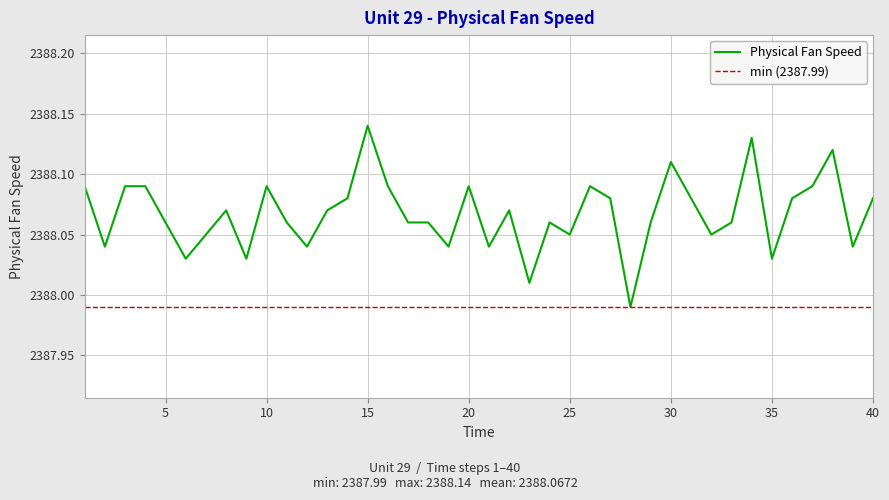

Reading right to left, extract all data points from this chart.

40=2388.1	39=2388.0	38=2388.1	37=2388.1	36=2388.1	35=2388.0	34=2388.1	33=2388.1	32=2388.1	31=2388.1	30=2388.1	29=2388.1	28=2388.0	27=2388.1	26=2388.1	25=2388.1	24=2388.1	23=2388.0	22=2388.1	21=2388.0	20=2388.1	19=2388.0	18=2388.1	17=2388.1	16=2388.1	15=2388.1	14=2388.1	13=2388.1	12=2388.0	11=2388.1	10=2388.1	9=2388.0	8=2388.1	7=2388.1	6=2388.0	5=2388.1	4=2388.1	3=2388.1	2=2388.0	1=2388.1